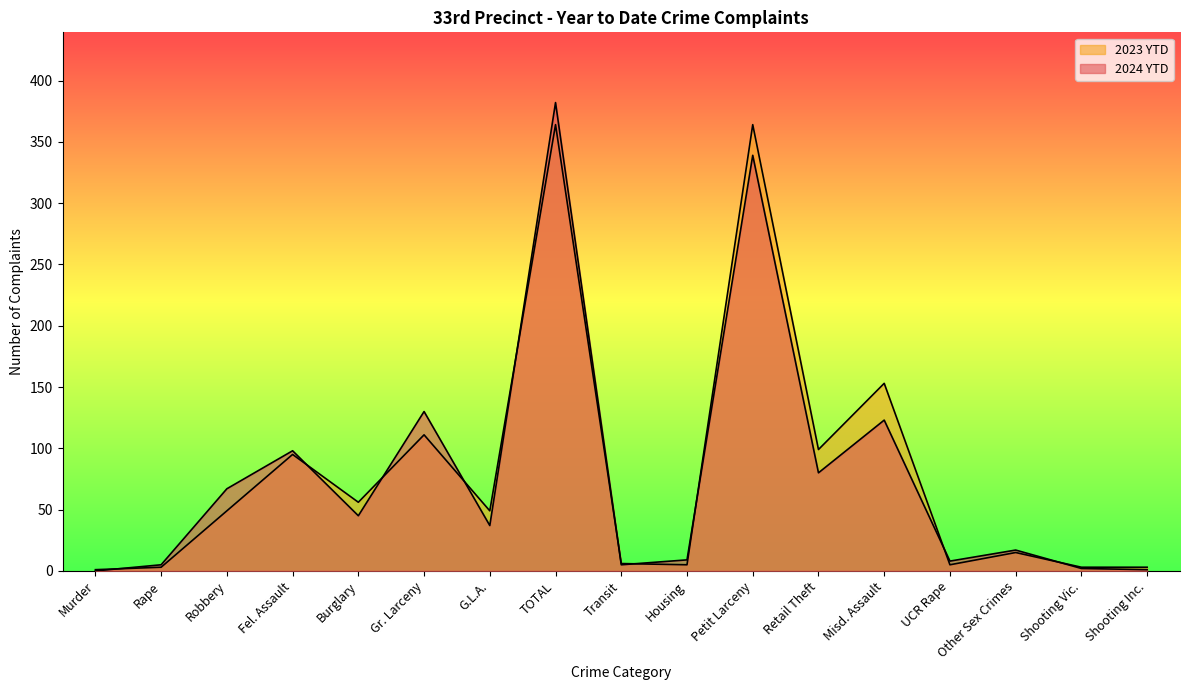

Which label corresponds to the smallest value in the chart?

Murder